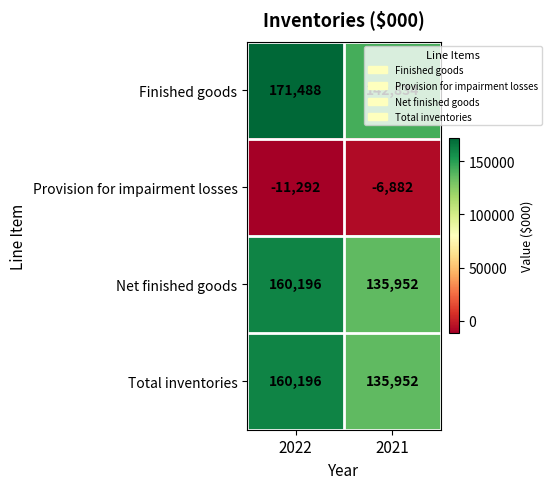

What is the maximum value shown in the chart?

171488